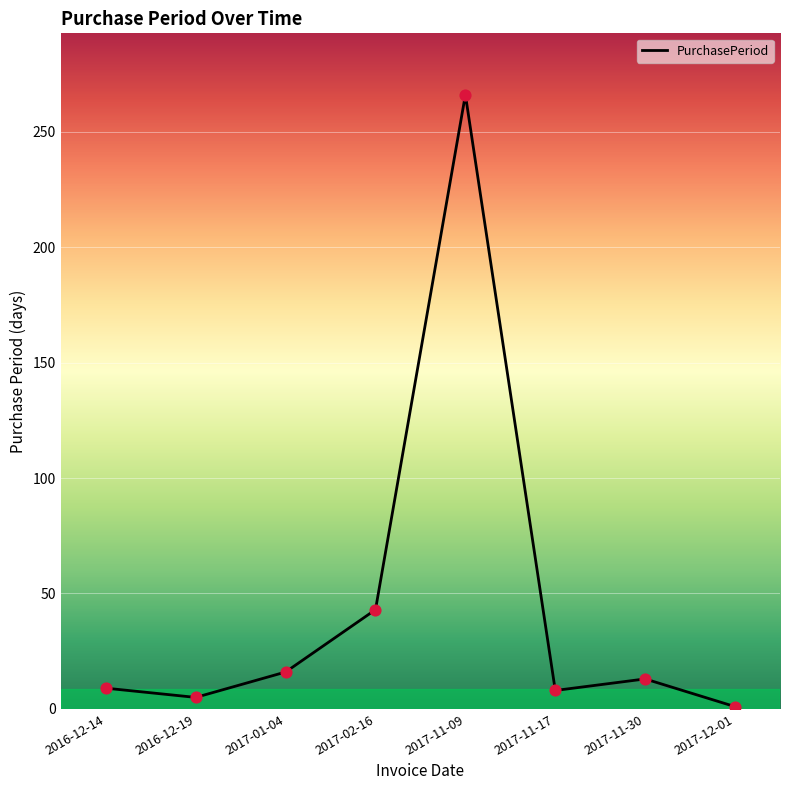

Approximately how many times larger is the value at 2017-02-16 compared to 2017-01-04?

2.7